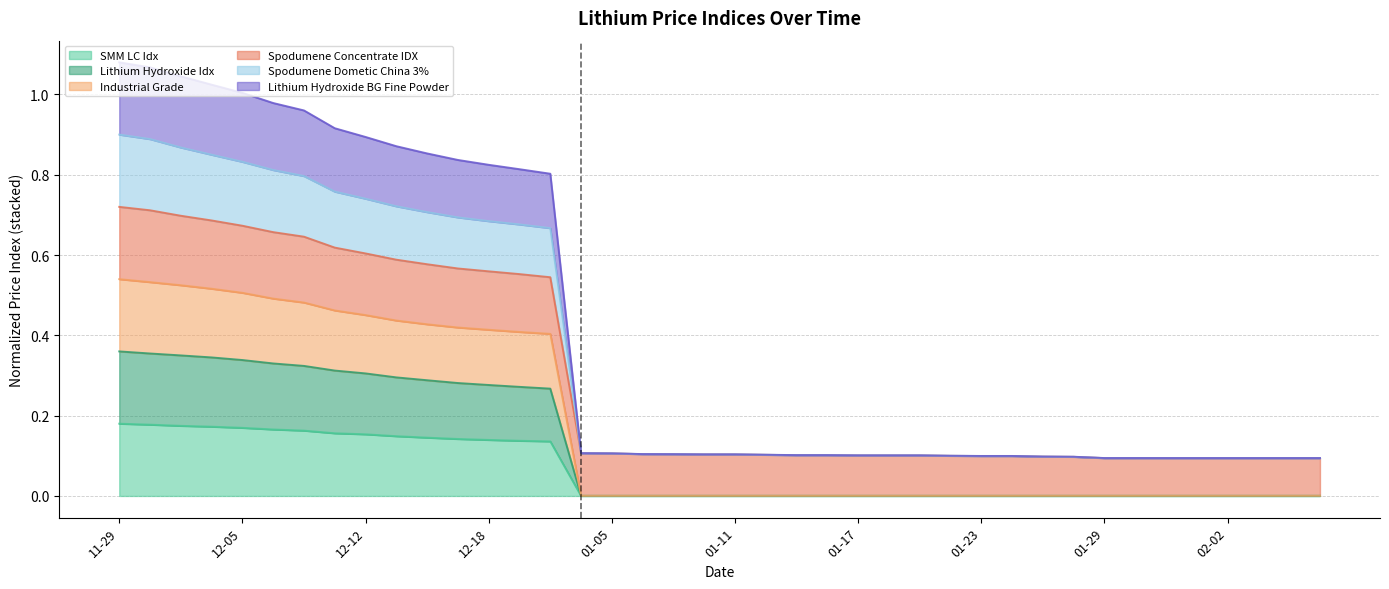

True or false: Industrial Grade and Lithium Hydroxide BG Fine Powder intersect in this chart.

False